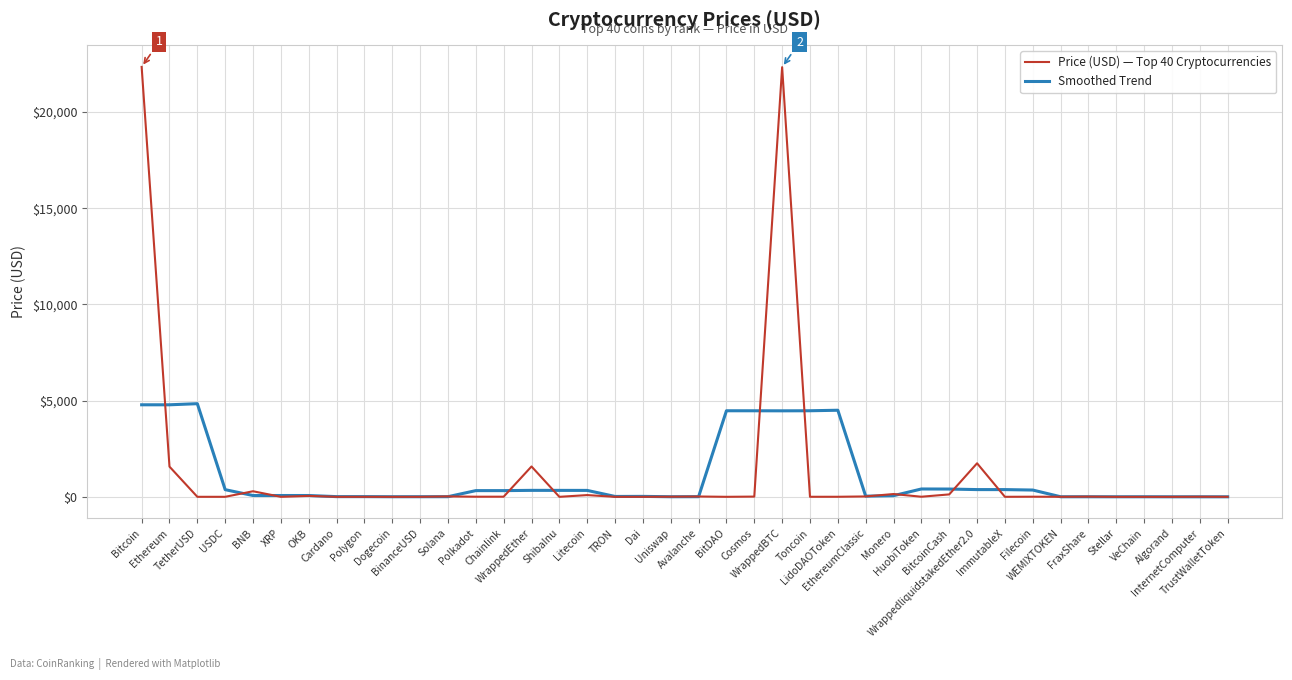

True or false: Price (USD) — Top 40 Cryptocurrencies and Smoothed Trend intersect in this chart.

True